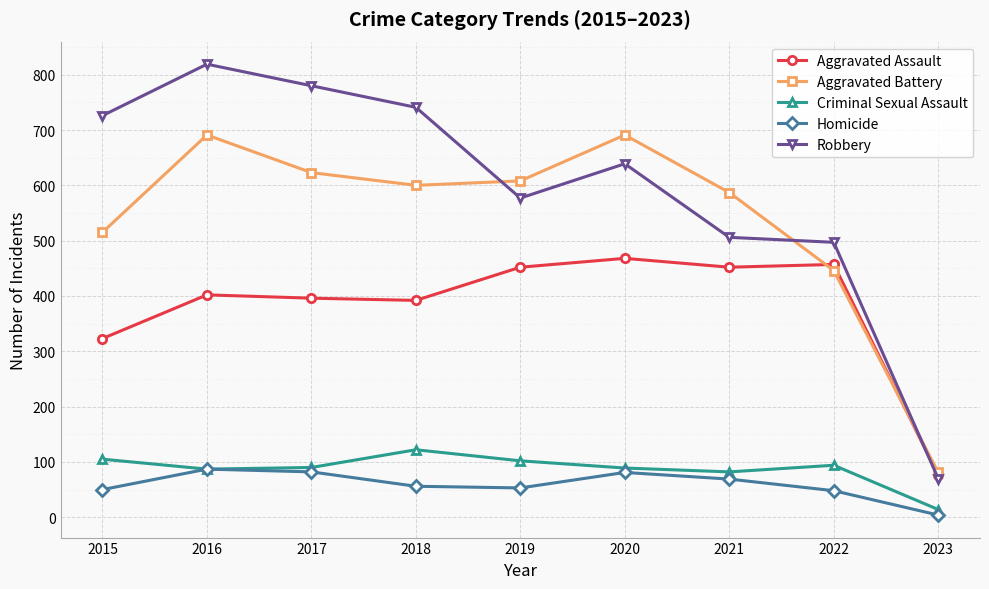

Which series has the largest range (max minus min)?

Robbery